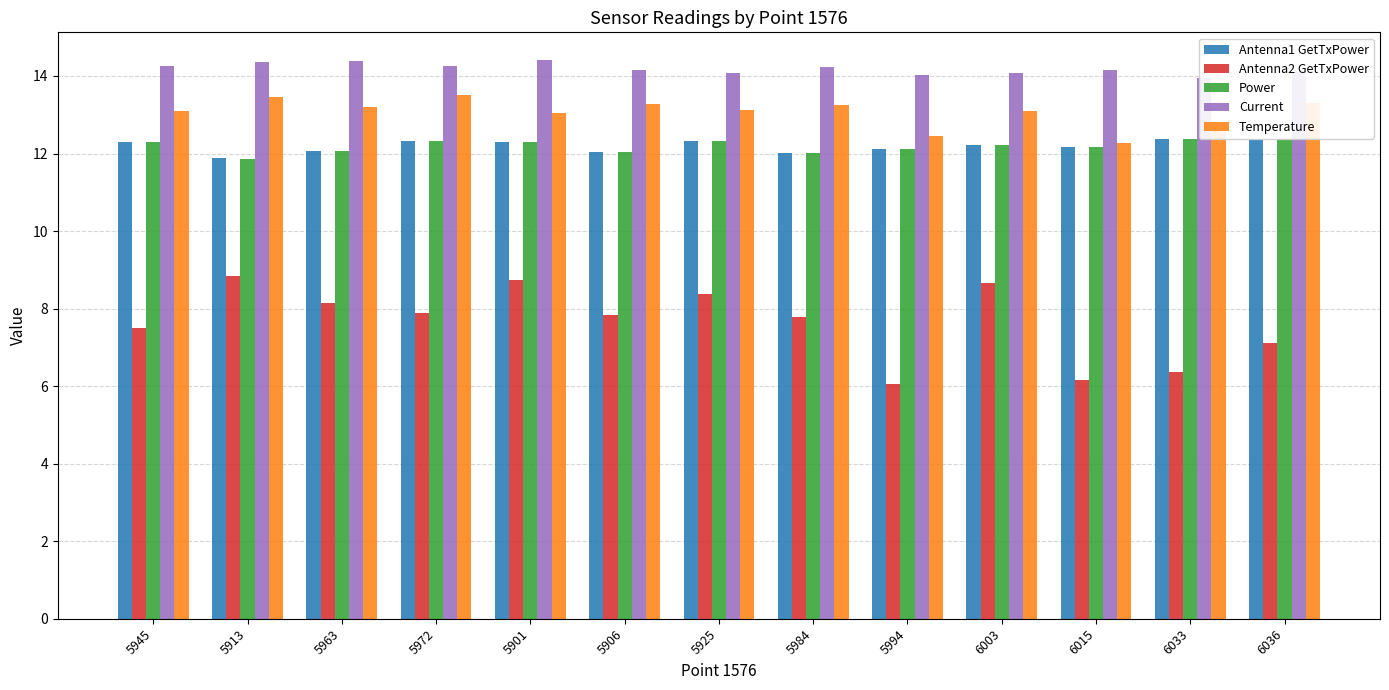

Which label corresponds to the largest value in the chart?

5901